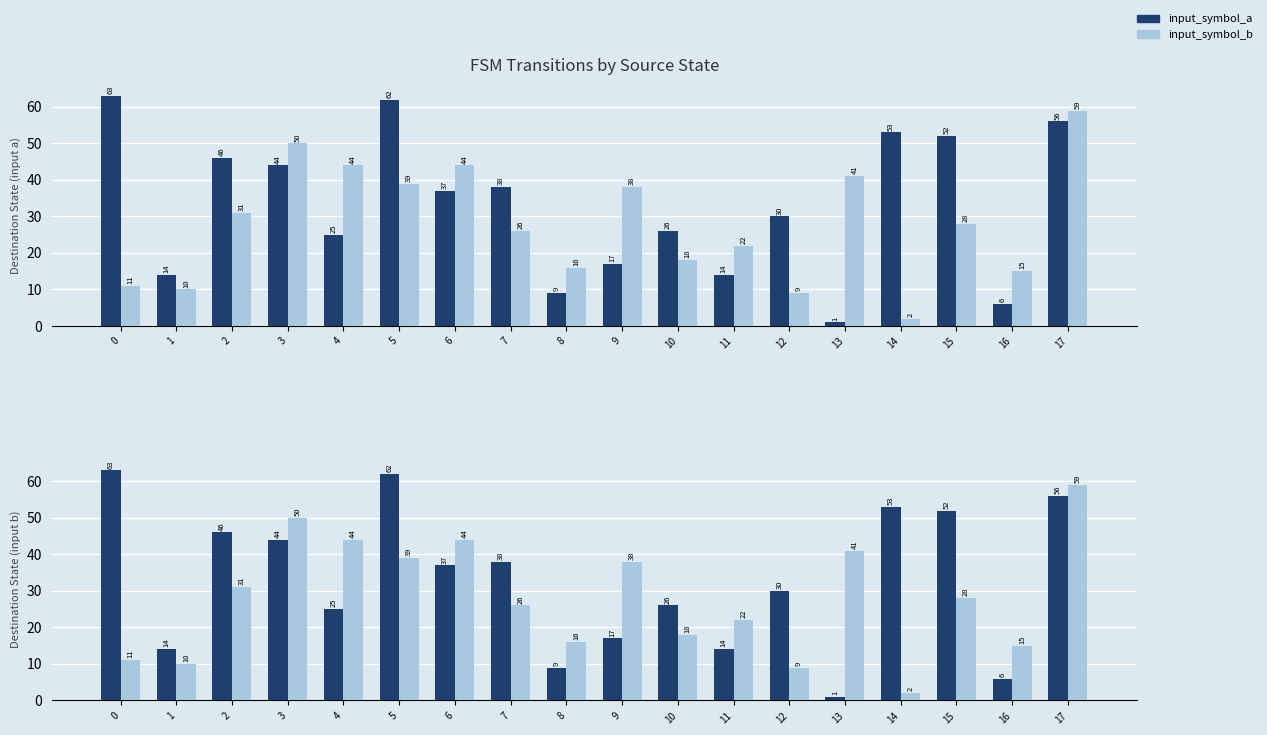

At which label is input_symbol_b closest to 30?

2